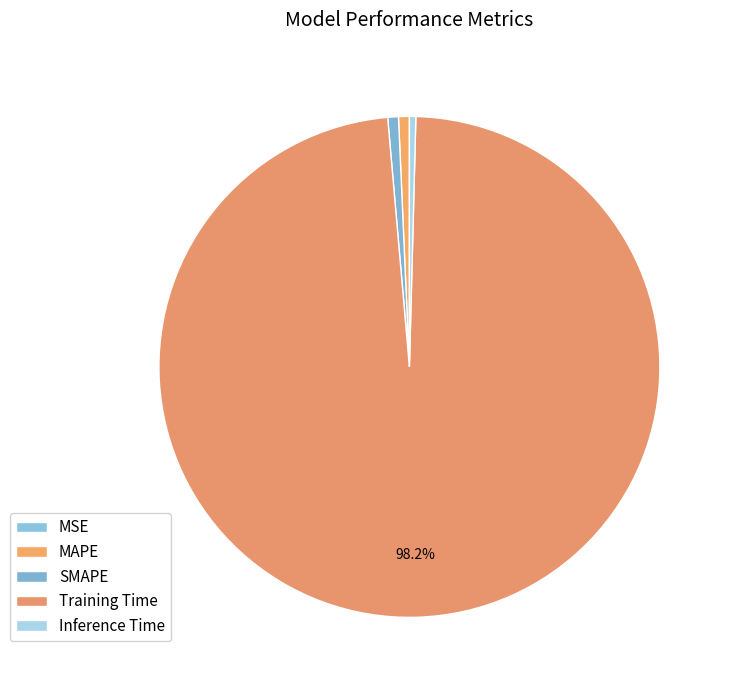

Combined, do SMAPE and Training Time account for over 50%?

Yes